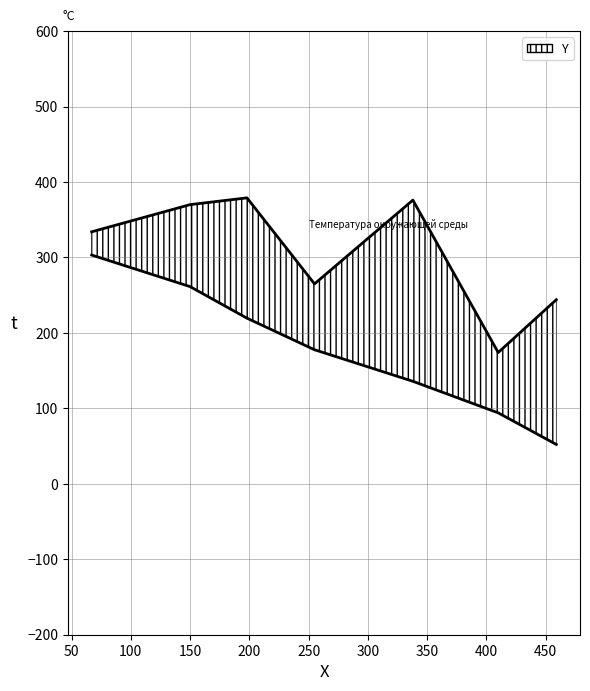

How many values exceed 334?

3